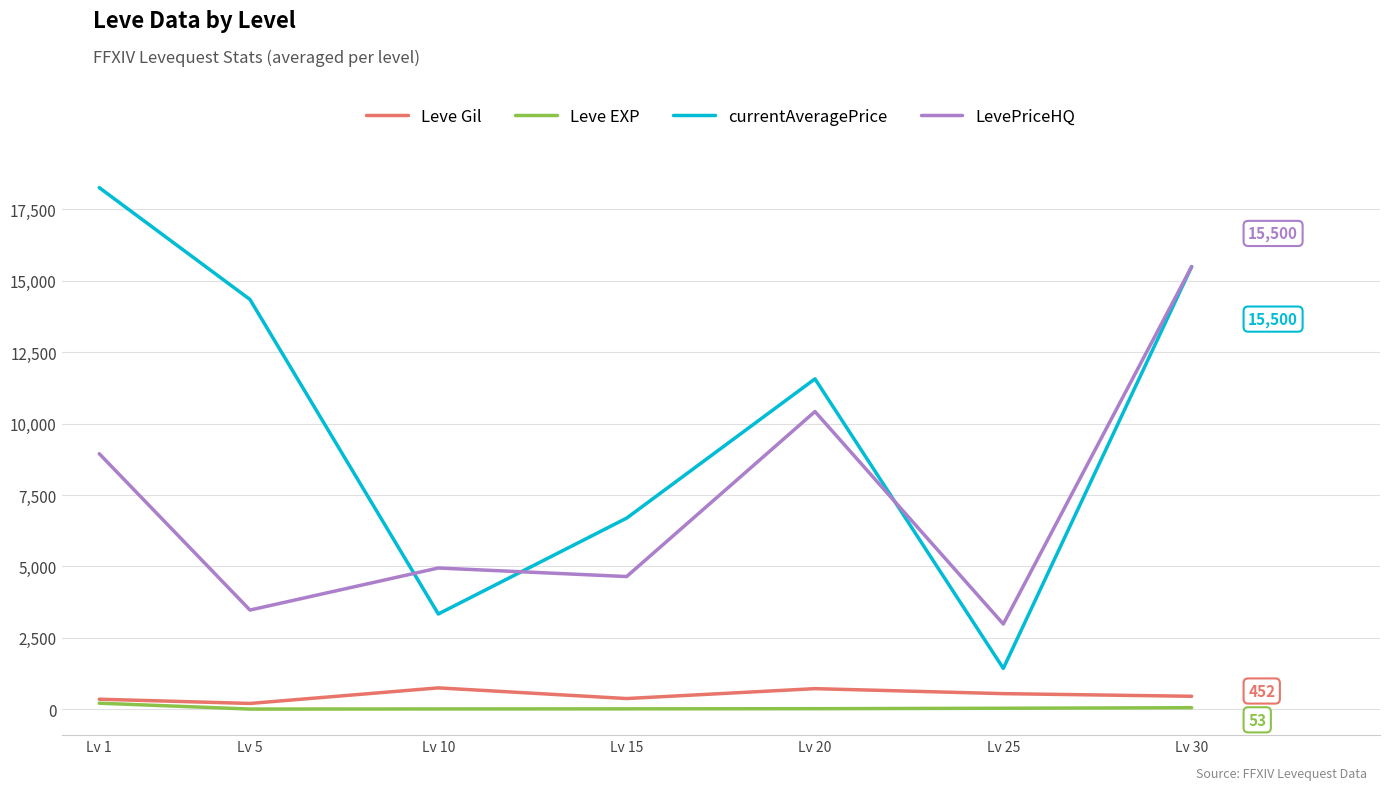

Which series has the widest spread of values?

currentAveragePrice